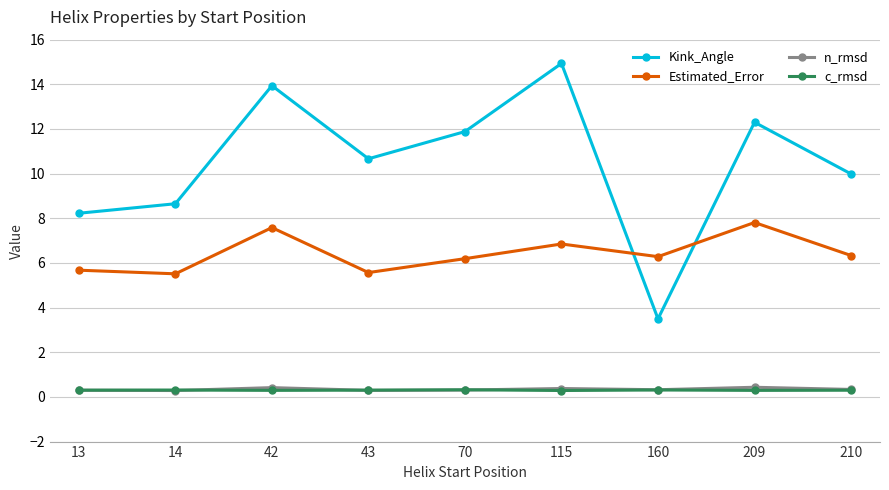

What is the difference between the Estimated_Error values at 70 and 43?

0.6